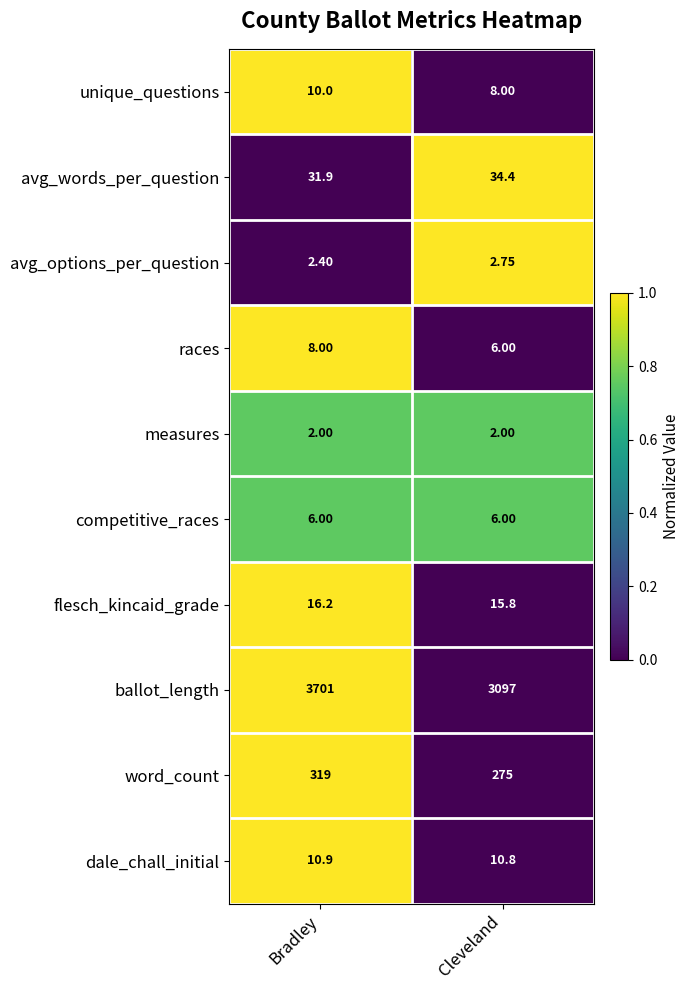

Rank the series by their maximum value, from lowest to highest.

measures, avg_options_per_question, competitive_races, races, unique_questions, dale_chall_initial, flesch_kincaid_grade, avg_words_per_question, word_count, ballot_length